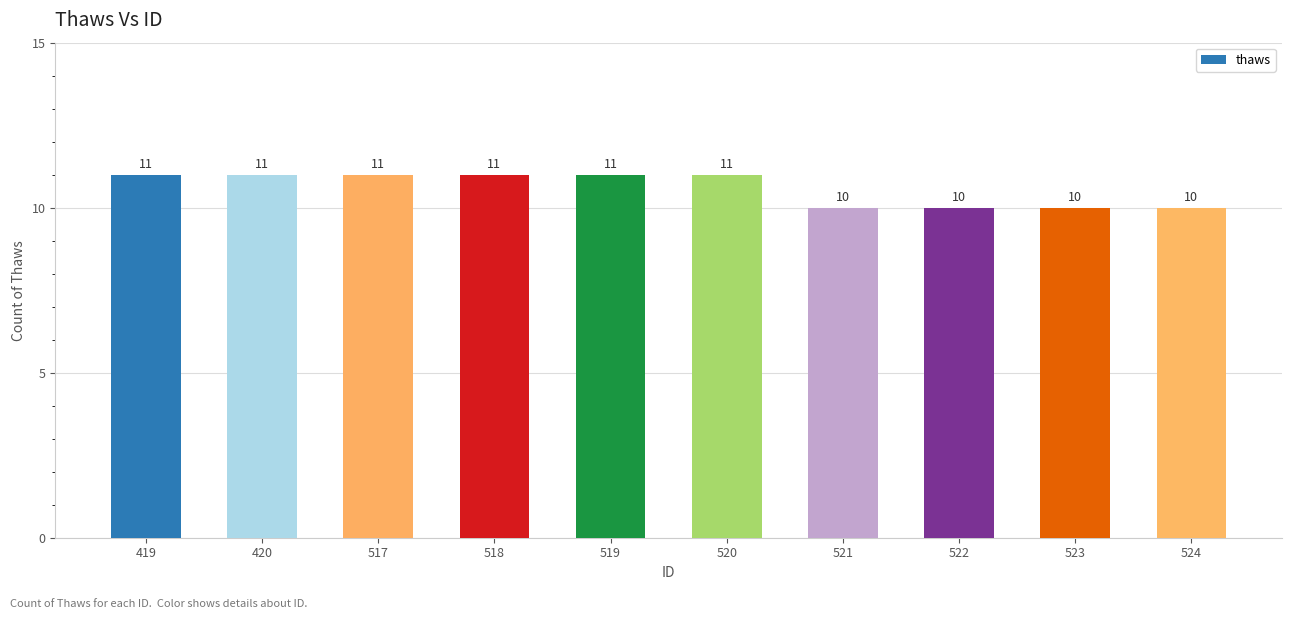

Does the chart contain any negative values?

No